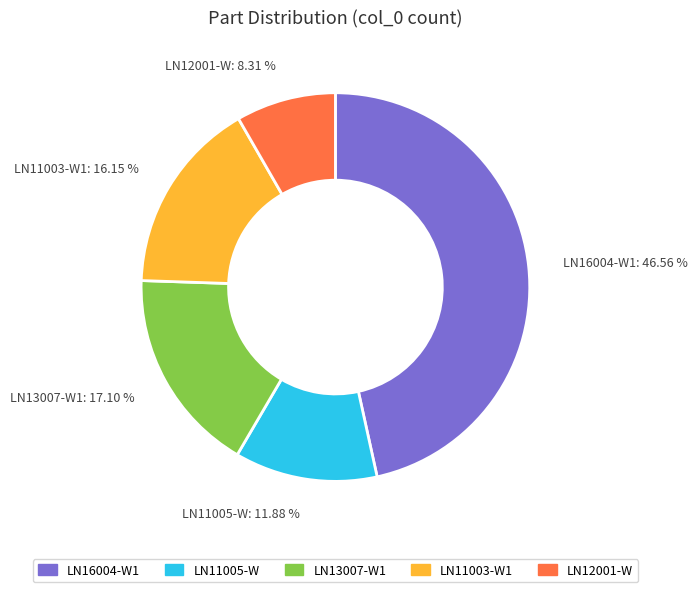

What is the smallest slice in the pie chart?

LN12001-W